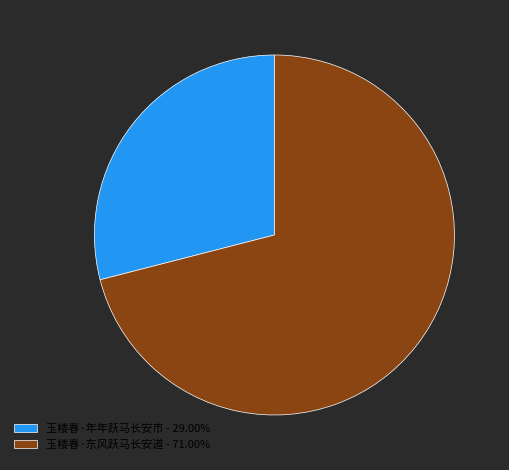

What is the ratio of the value at 玉楼春·东风跃马长安道 - 71.00% to the value at 玉楼春·年年跃马长安市 - 29.00%?

2.4